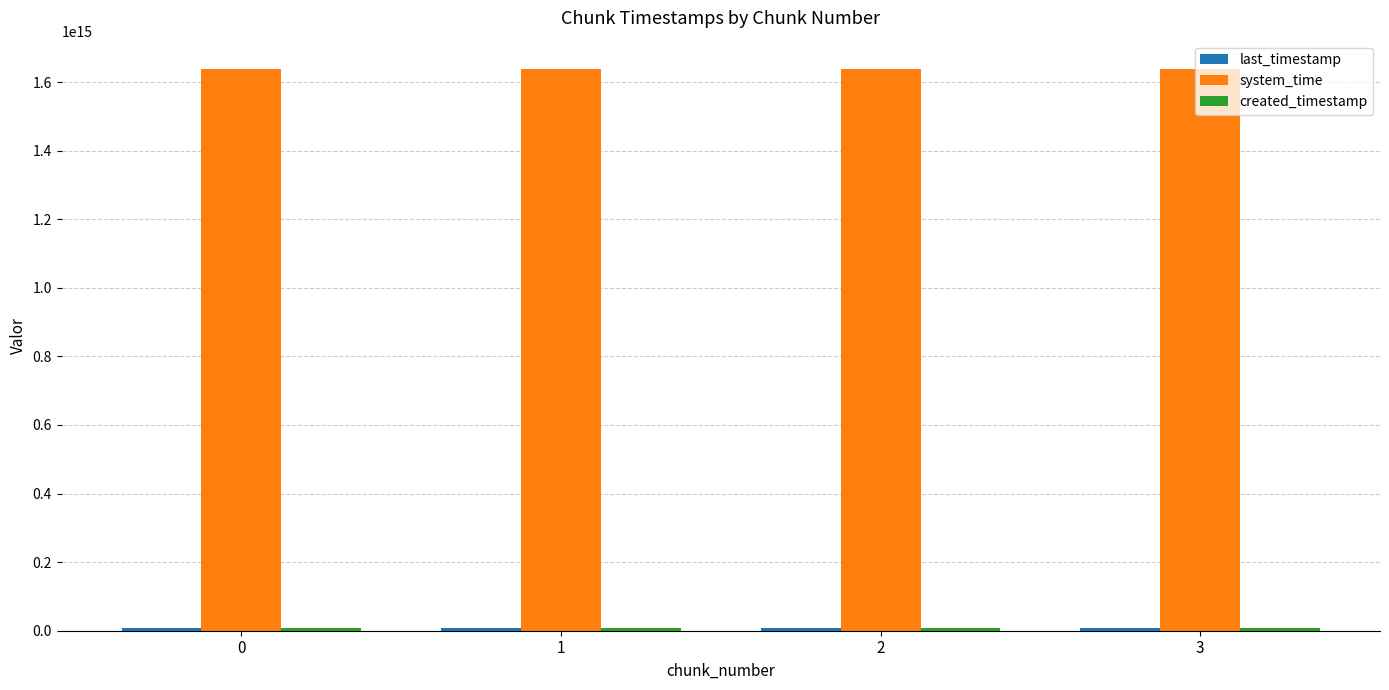

Which series has the largest total across all categories?

system_time